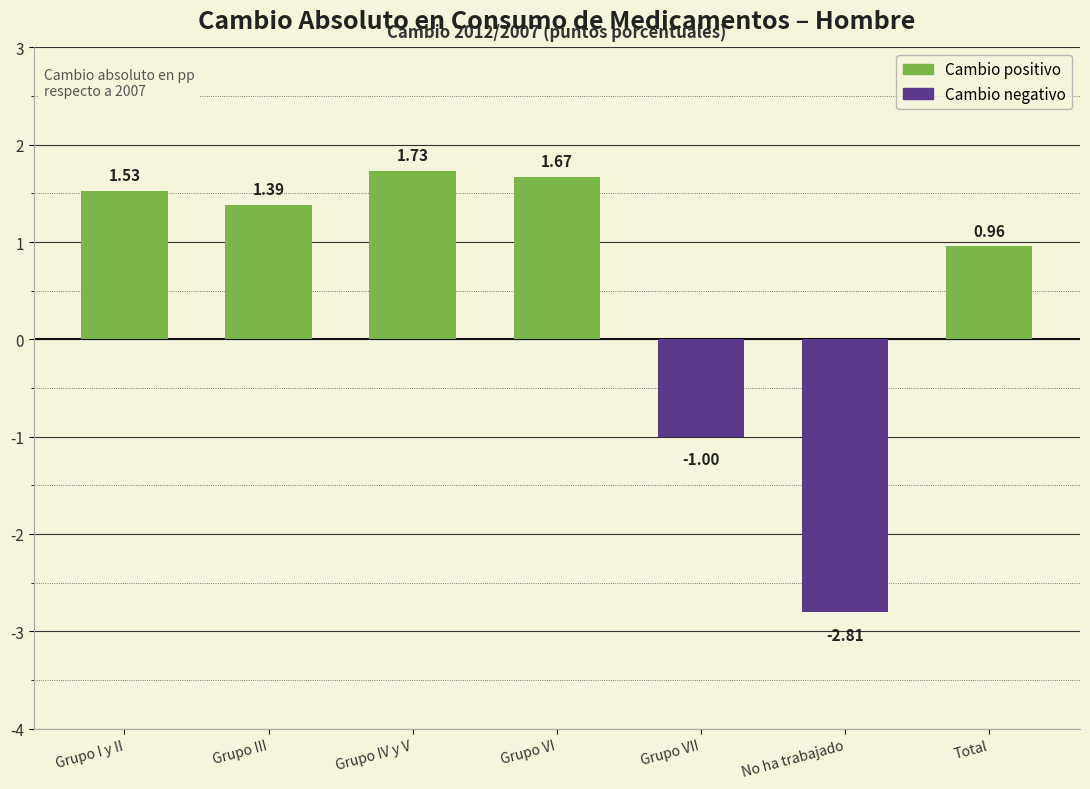

What is the difference between the maximum and second lowest values?

2.7